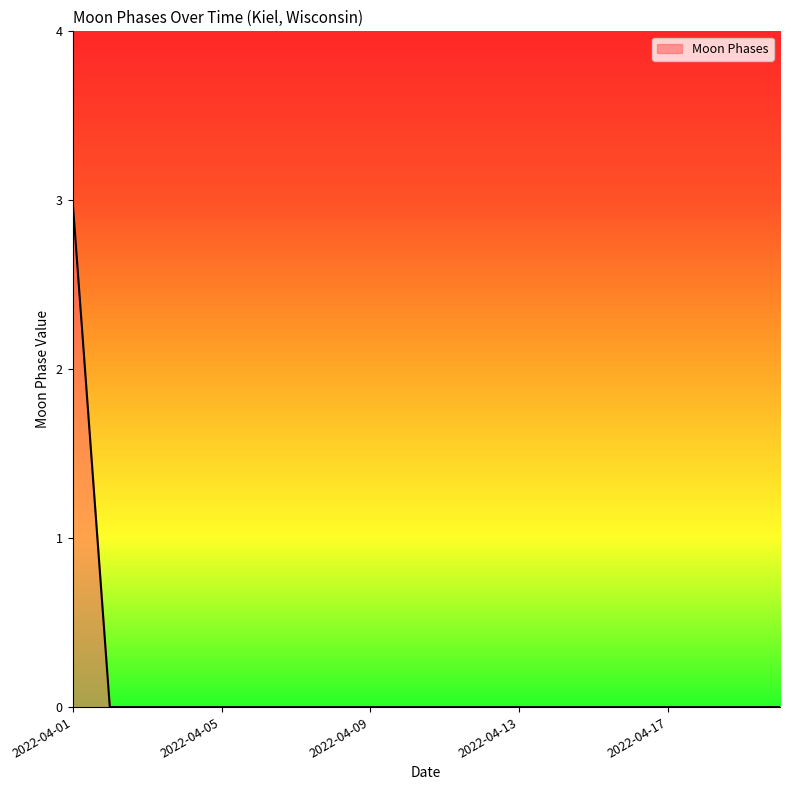

What is the difference between the maximum and minimum values?

3